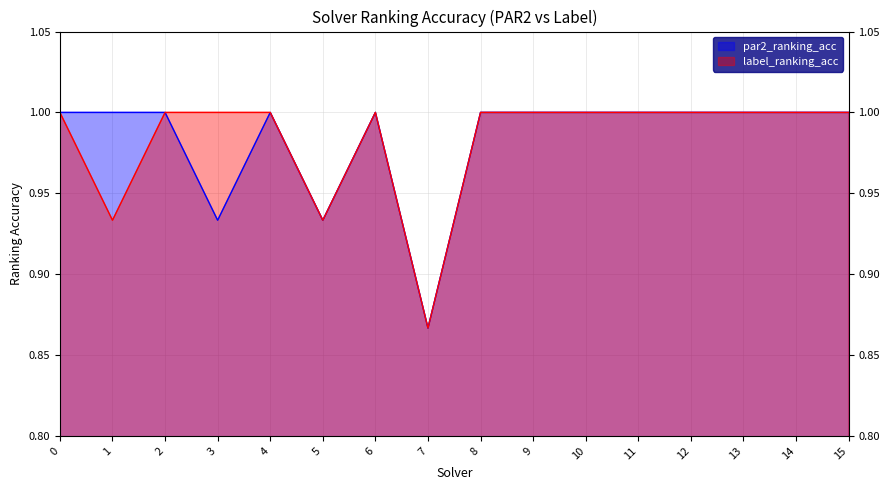

Which series has the widest spread of values?

par2_ranking_acc